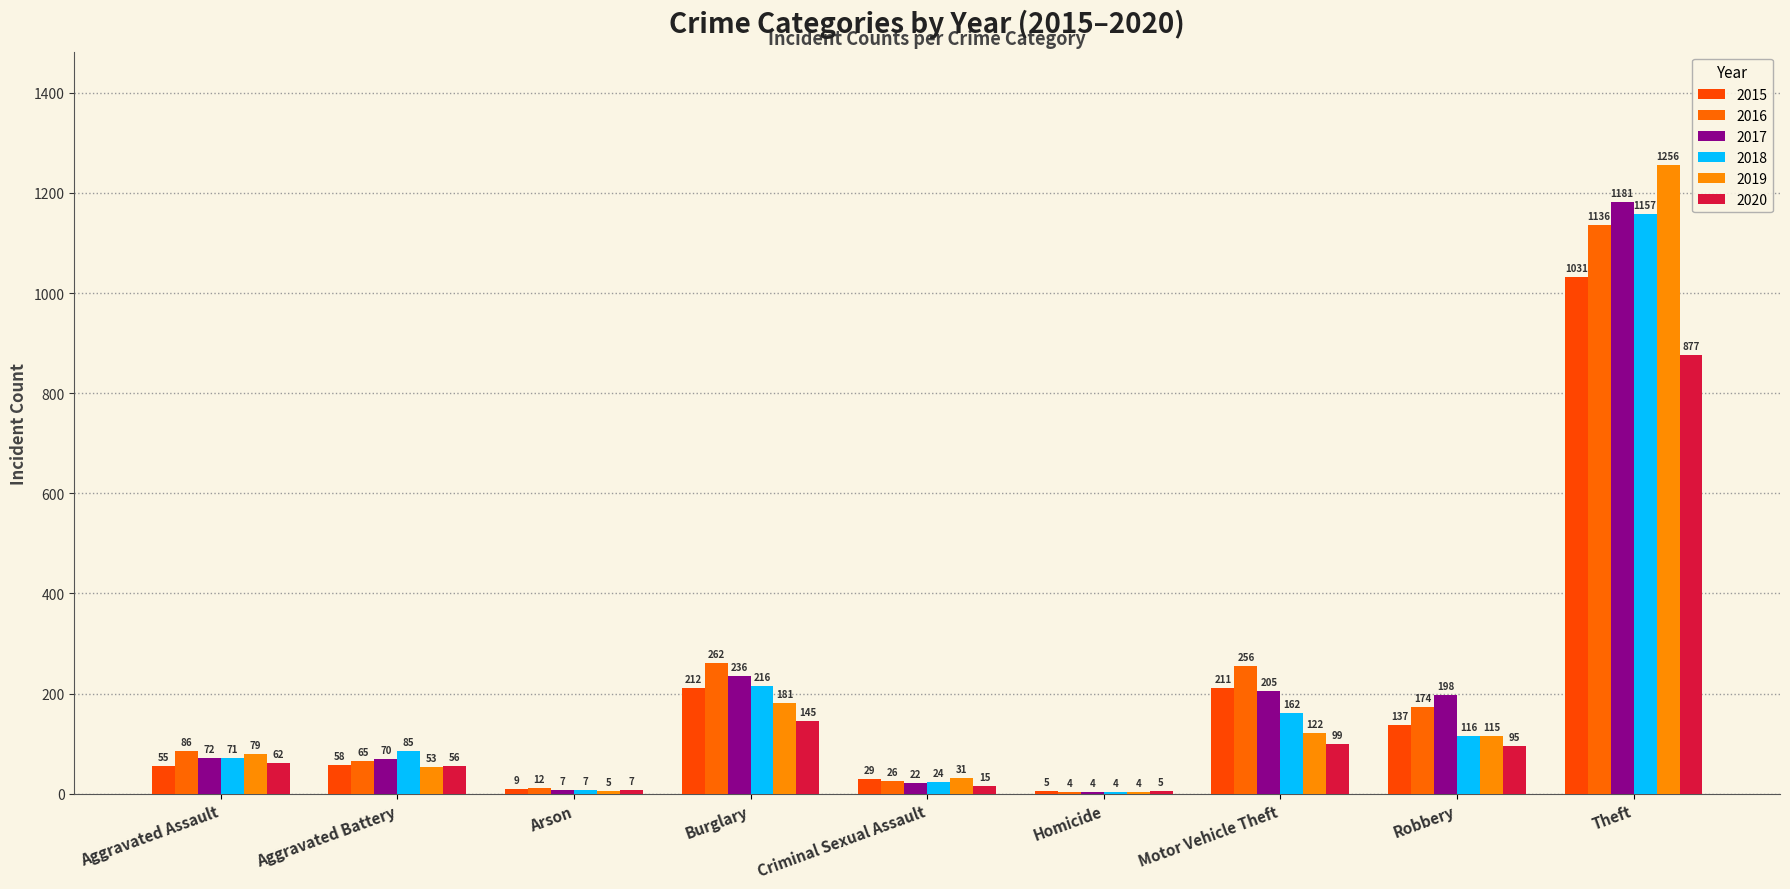

What is the spread (max minus min) of values at Burglary?

117